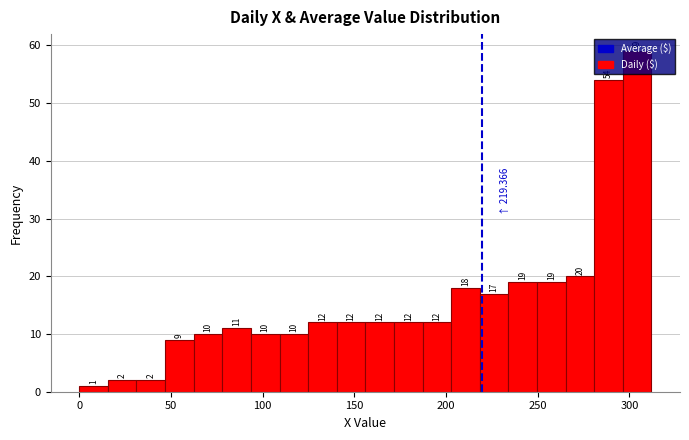

Around what value on the x-axis is the tallest bar? Give the approximate position of its centre, as read against the axis.

305